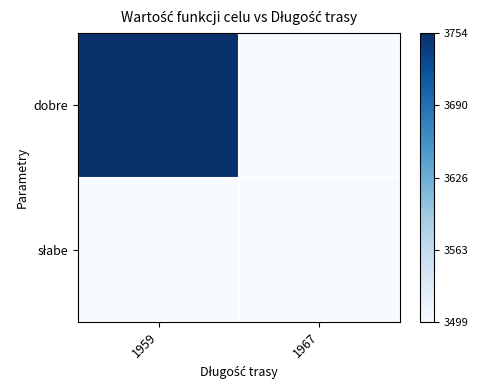

List the series in order of their overall mean, lowest first.

słabe, dobre